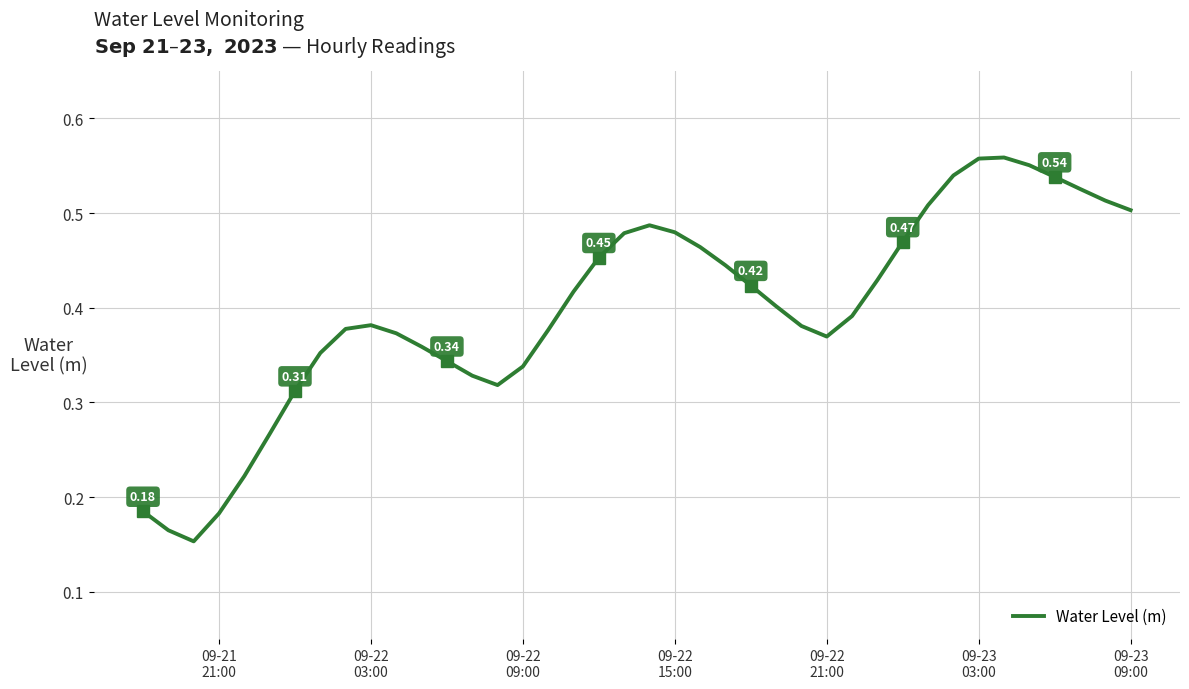

True or false: there are more than 1 points higher than both neighbors.

True